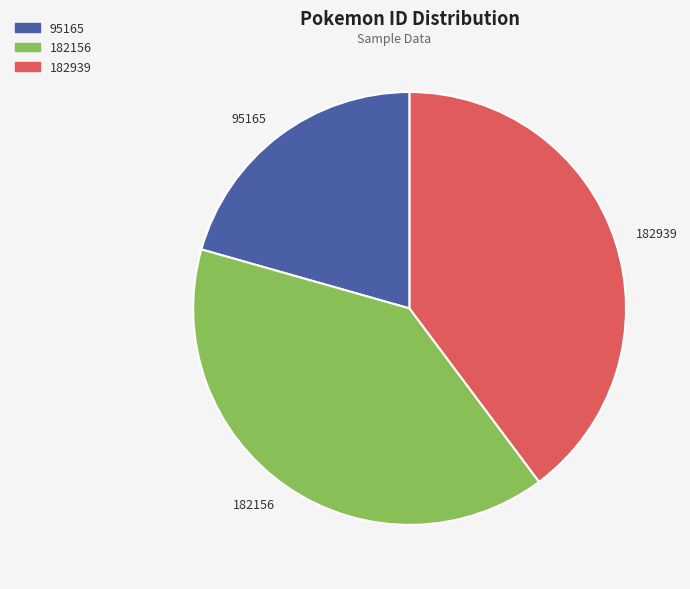

Which has a higher value, 182156 or 95165?

182156